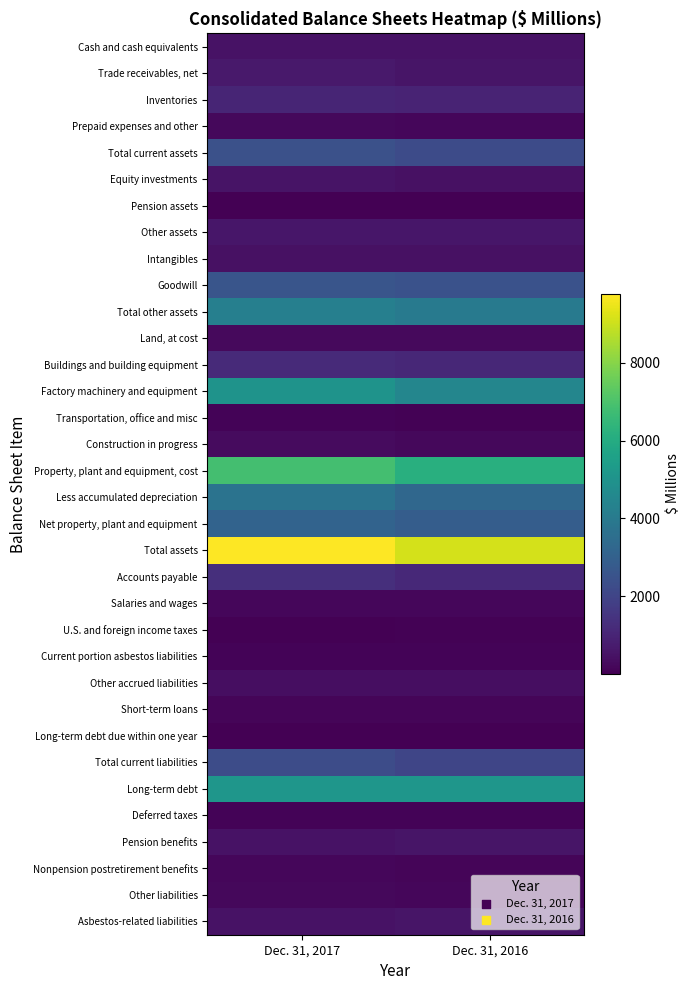

Reading left to right, list all the values displayed in this chart.

Cash and cash equivalents: Dec. 31, 2017=492	Dec. 31, 2016=492
Trade receivables, net: Dec. 31, 2017=663	Dec. 31, 2016=580
Inventories: Dec. 31, 2017=1036	Dec. 31, 2016=983
Prepaid expenses and other: Dec. 31, 2017=229	Dec. 31, 2016=199
Total current assets: Dec. 31, 2017=2420	Dec. 31, 2016=2254
Equity investments: Dec. 31, 2017=525	Dec. 31, 2016=433
Pension assets: Dec. 31, 2017=49	Dec. 31, 2016=40
Other assets: Dec. 31, 2017=602	Dec. 31, 2016=602
Intangibles: Dec. 31, 2017=439	Dec. 31, 2016=464
Goodwill: Dec. 31, 2017=2590	Dec. 31, 2016=2462
Total other assets: Dec. 31, 2017=4205	Dec. 31, 2016=4001
Land, at cost: Dec. 31, 2017=255	Dec. 31, 2016=241
Buildings and building equipment: Dec. 31, 2017=1180	Dec. 31, 2016=1090
Factory machinery and equipment: Dec. 31, 2017=5015	Dec. 31, 2016=4496
Transportation, office and misc: Dec. 31, 2017=96	Dec. 31, 2016=85
Construction in progress: Dec. 31, 2017=303	Dec. 31, 2016=238
Property, plant and equipment, cost: Dec. 31, 2017=6849	Dec. 31, 2016=6150
Less accumulated depreciation: Dec. 31, 2017=3718	Dec. 31, 2016=3270
Net property, plant and equipment: Dec. 31, 2017=3131	Dec. 31, 2016=2880
Total assets: Dec. 31, 2017=9756	Dec. 31, 2016=9135
Accounts payable: Dec. 31, 2017=1324	Dec. 31, 2016=1135
Salaries and wages: Dec. 31, 2017=166	Dec. 31, 2016=174
U.S. and foreign income taxes: Dec. 31, 2017=35	Dec. 31, 2016=58
Current portion asbestos liabilities: Dec. 31, 2017=100	Dec. 31, 2016=115
Other accrued liabilities: Dec. 31, 2017=378	Dec. 31, 2016=383
Short-term loans: Dec. 31, 2017=151	Dec. 31, 2016=162
Long-term debt due within one year: Dec. 31, 2017=11	Dec. 31, 2016=33
Total current liabilities: Dec. 31, 2017=2280	Dec. 31, 2016=2060
Long-term debt: Dec. 31, 2017=5121	Dec. 31, 2016=5133
Deferred taxes: Dec. 31, 2017=99	Dec. 31, 2016=100
Pension benefits: Dec. 31, 2017=471	Dec. 31, 2016=552
Nonpension postretirement benefits: Dec. 31, 2017=167	Dec. 31, 2016=162
Other liabilities: Dec. 31, 2017=209	Dec. 31, 2016=188
Asbestos-related liabilities: Dec. 31, 2017=482	Dec. 31, 2016=577